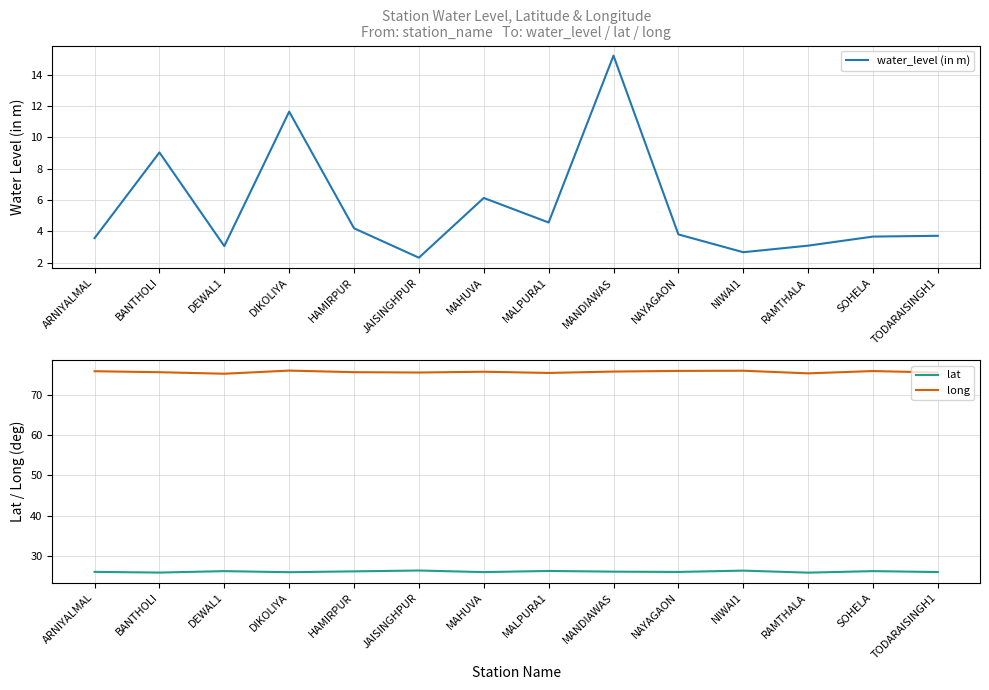

Which series has the widest spread of values?

water_level (in m)